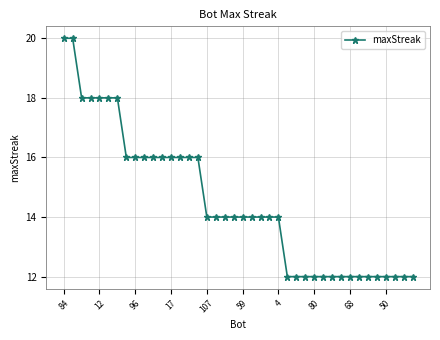

What is the greatest value displayed?

20